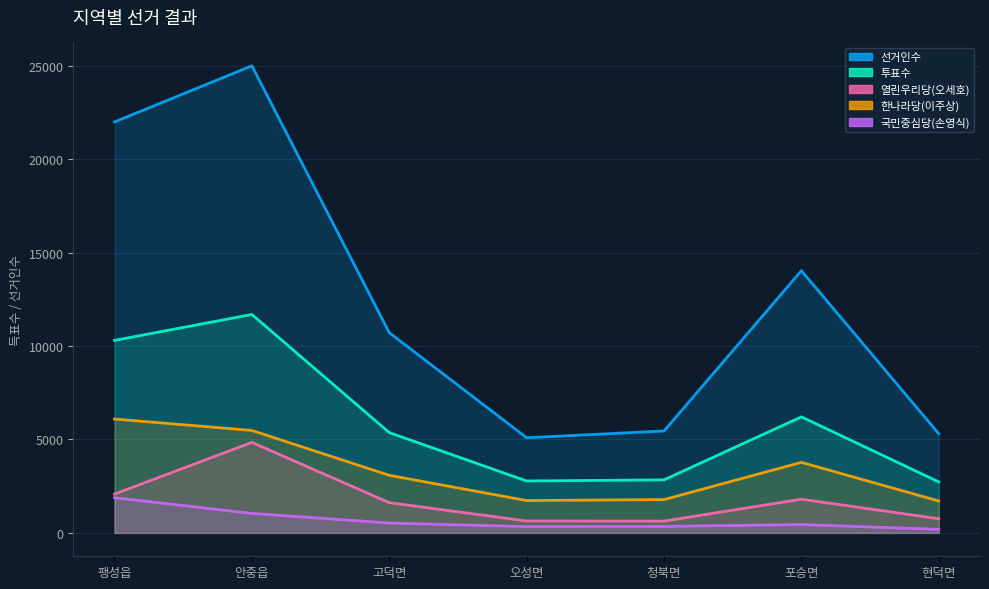

Reading left to right, extract all data points from this chart.

선거인수: 팽성읍=21996	안중읍=24999	고덕면=10717	오성면=5094	청북면=5457	포승면=14036	현덕면=5309
투표수: 팽성읍=10303	안중읍=11692	고덕면=5370	오성면=2780	청북면=2842	포승면=6212	현덕면=2731
열린우리당(오세호): 팽성읍=2079	안중읍=4846	고덕면=1621	오성면=638	청북면=632	포승면=1805	현덕면=761
한나라당(이주상): 팽성읍=6096	안중읍=5485	고덕면=3084	오성면=1733	청북면=1786	포승면=3777	현덕면=1709
국민중심당(손영식): 팽성읍=1885	안중읍=1044	고덕면=530	오성면=337	청북면=348	포승면=448	현덕면=190